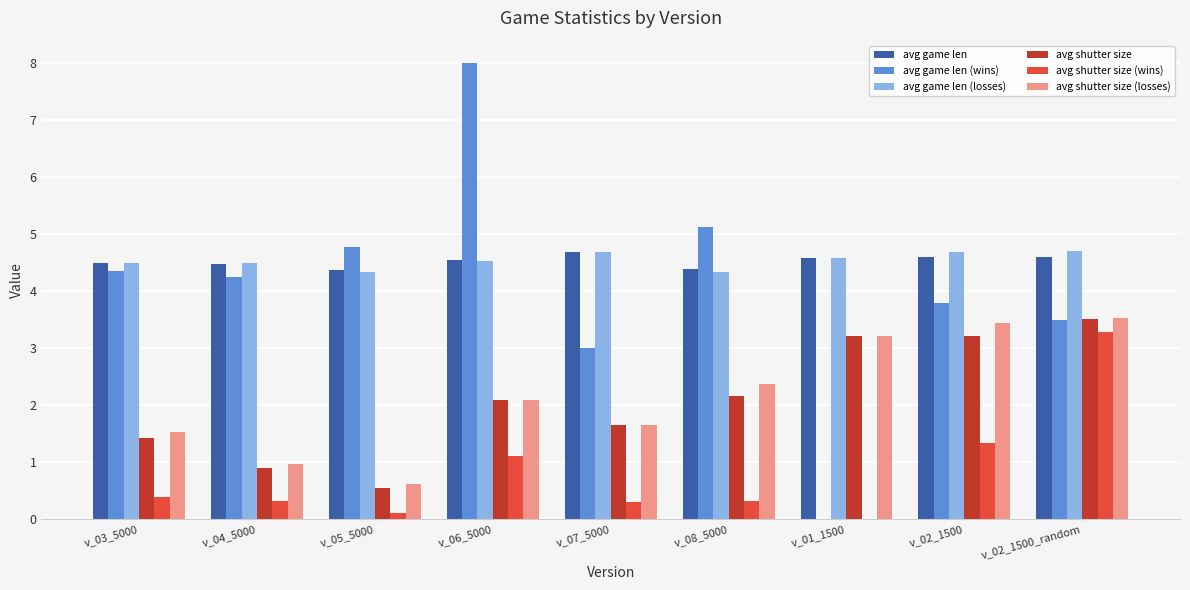

What are all the series names shown in the legend?

avg game len, avg game len (wins), avg game len (losses), avg shutter size, avg shutter size (wins), avg shutter size (losses)